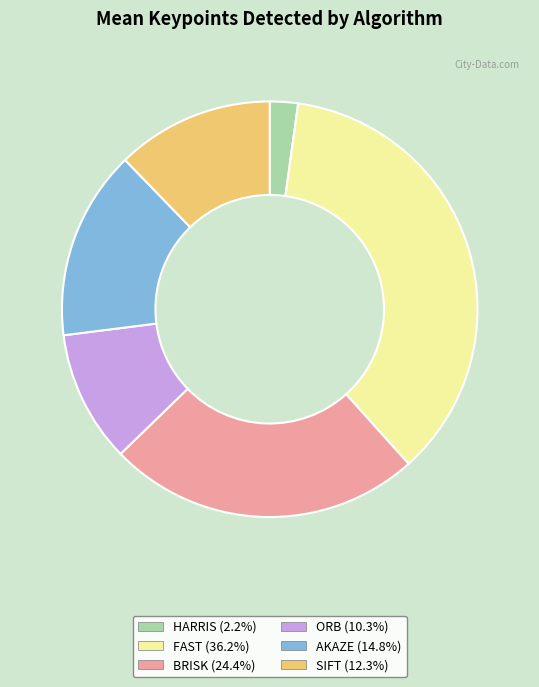

How many segments does this pie chart have?

6